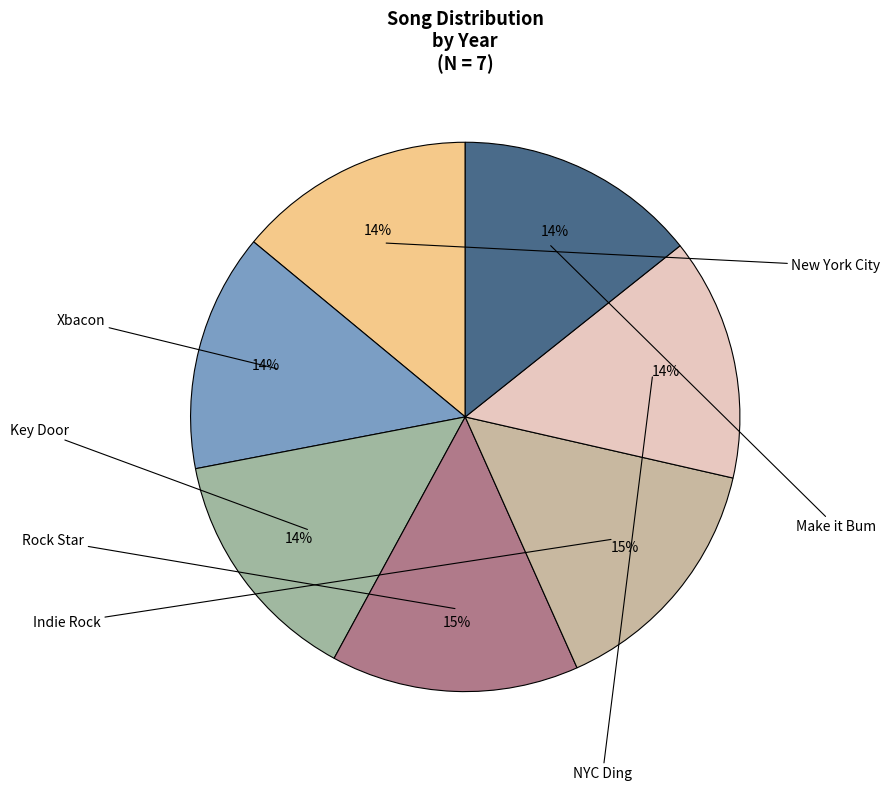

How many slices are in this pie chart?

7